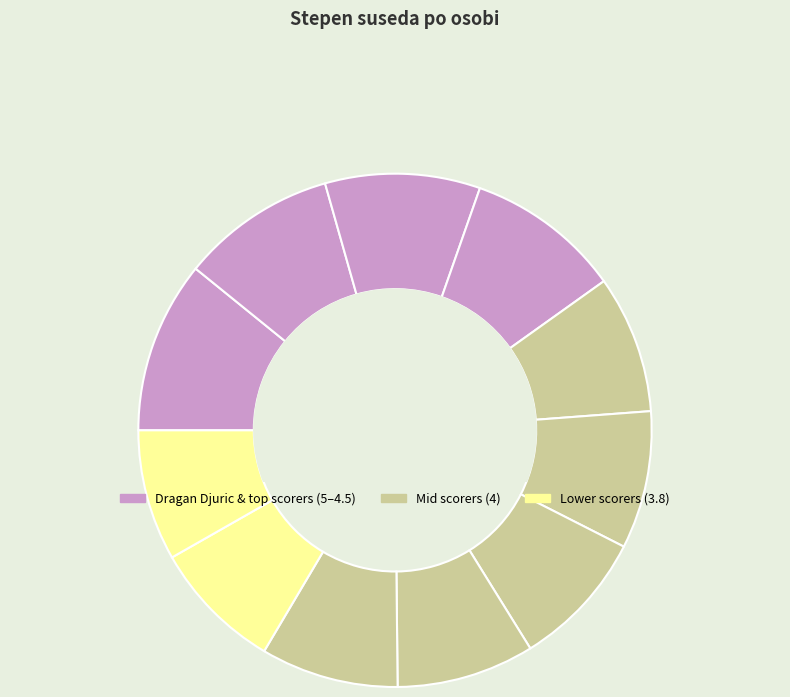

To the nearest percent, what is the average slice percentage?

9%